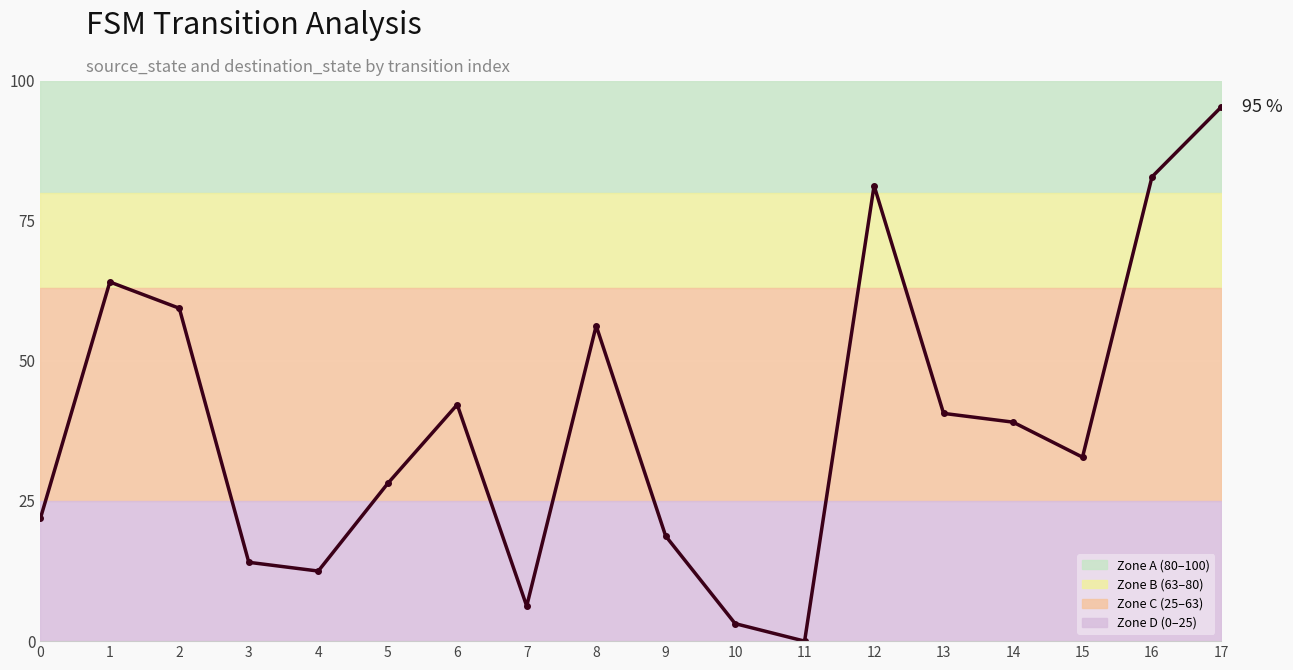

The chart shows a value of 69.1 at 6. True or false?

False